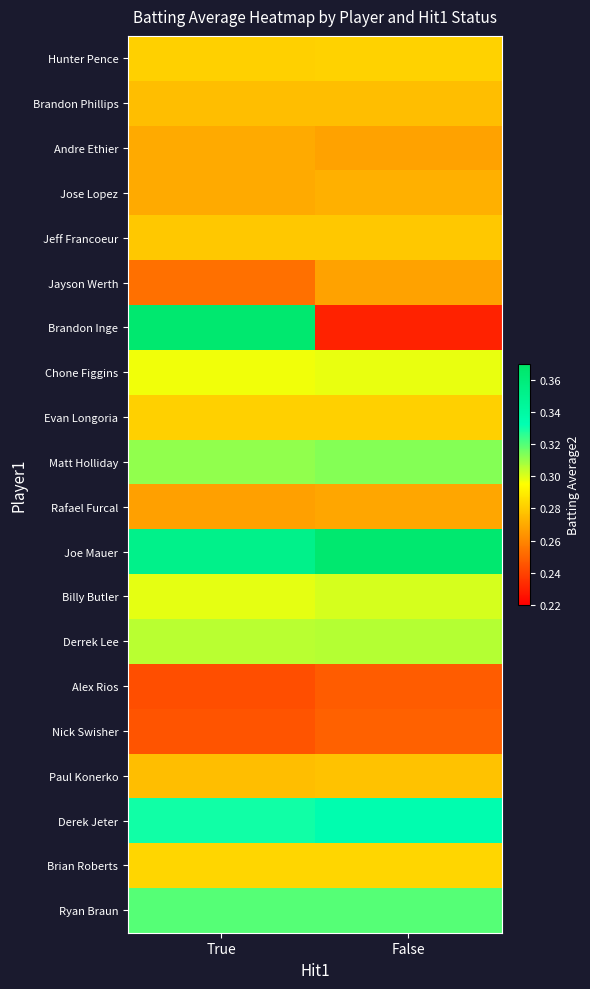

Reading left to right, extract all data points from this chart.

Hunter Pence: True=0.3	False=0.3
Brandon Phillips: True=0.3	False=0.3
Andre Ethier: True=0.3	False=0.3
Jose Lopez: True=0.3	False=0.3
Jeff Francoeur: True=0.3	False=0.3
Jayson Werth: True=0.3	False=0.3
Brandon Inge: True=0.4	False=0.2
Chone Figgins: True=0.3	False=0.3
Evan Longoria: True=0.3	False=0.3
Matt Holliday: True=0.3	False=0.3
Rafael Furcal: True=0.3	False=0.3
Joe Mauer: True=0.4	False=0.4
Billy Butler: True=0.3	False=0.3
Derrek Lee: True=0.3	False=0.3
Alex Rios: True=0.2	False=0.2
Nick Swisher: True=0.2	False=0.2
Paul Konerko: True=0.3	False=0.3
Derek Jeter: True=0.3	False=0.3
Brian Roberts: True=0.3	False=0.3
Ryan Braun: True=0.3	False=0.3